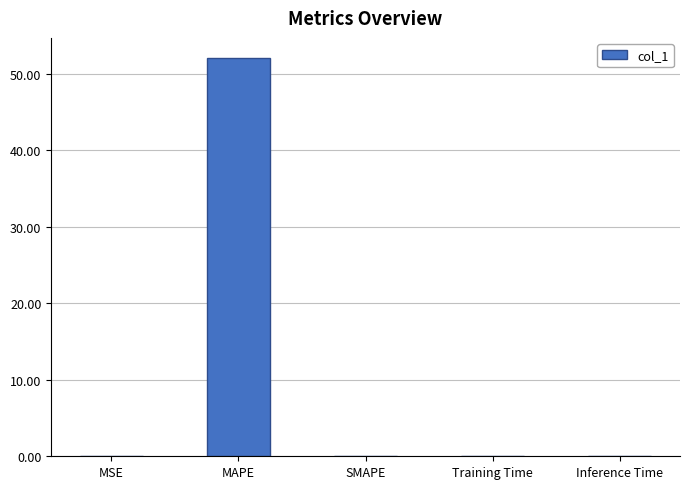

What is the average value?

10.4